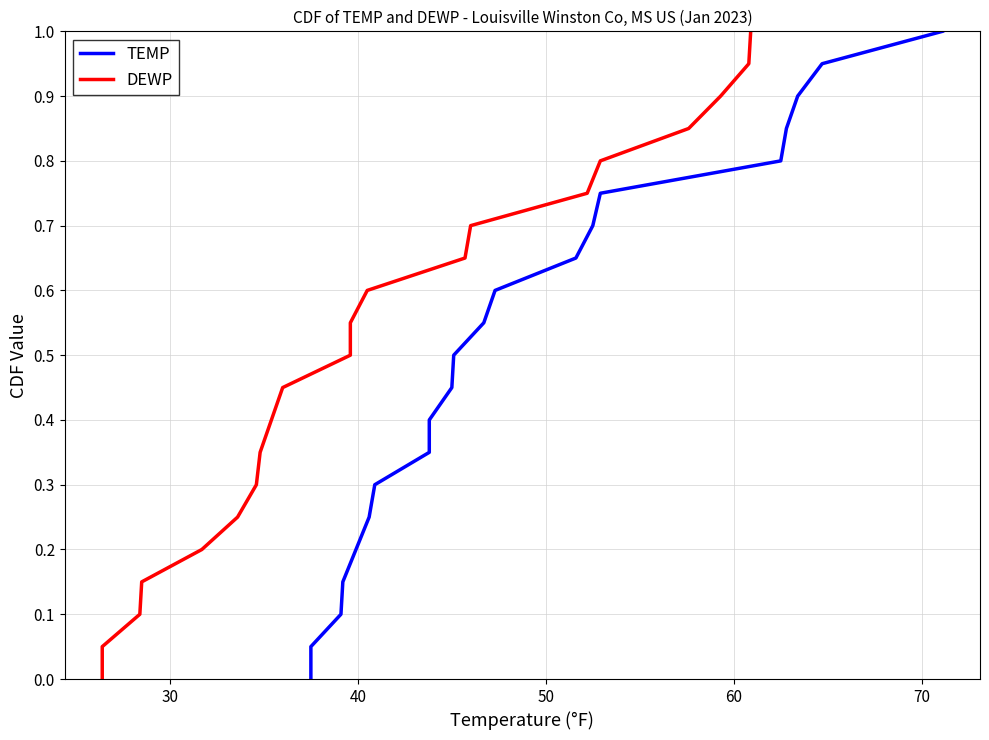

Is the value of TEMP at 50 greater than the value of DEWP at 14?

No